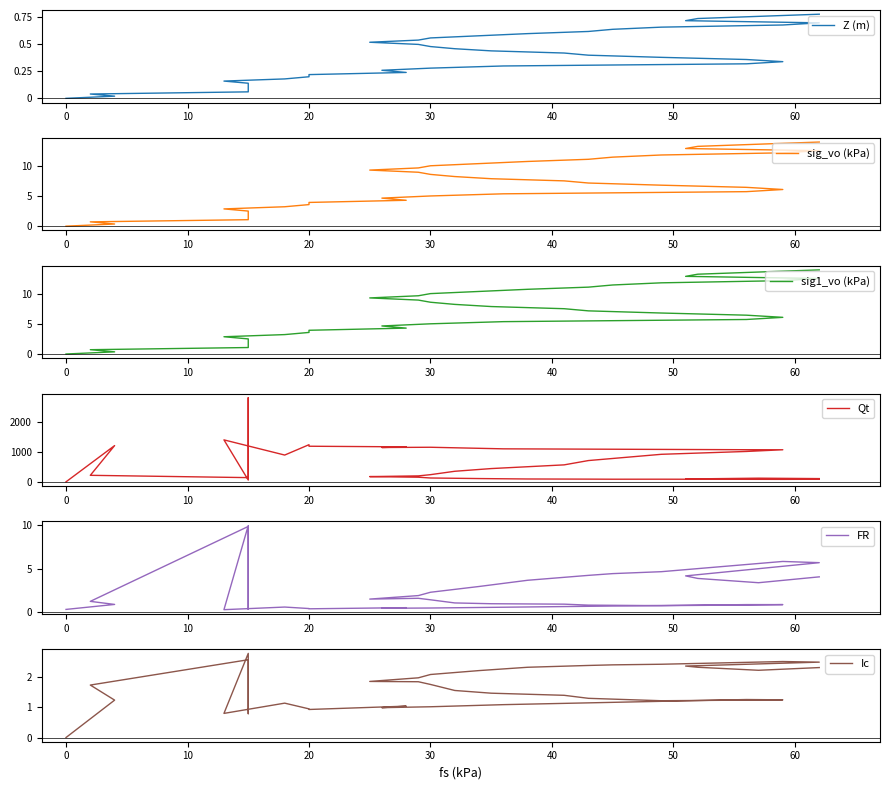

How many times do sig1_vo (kPa) and FR cross each other?

3